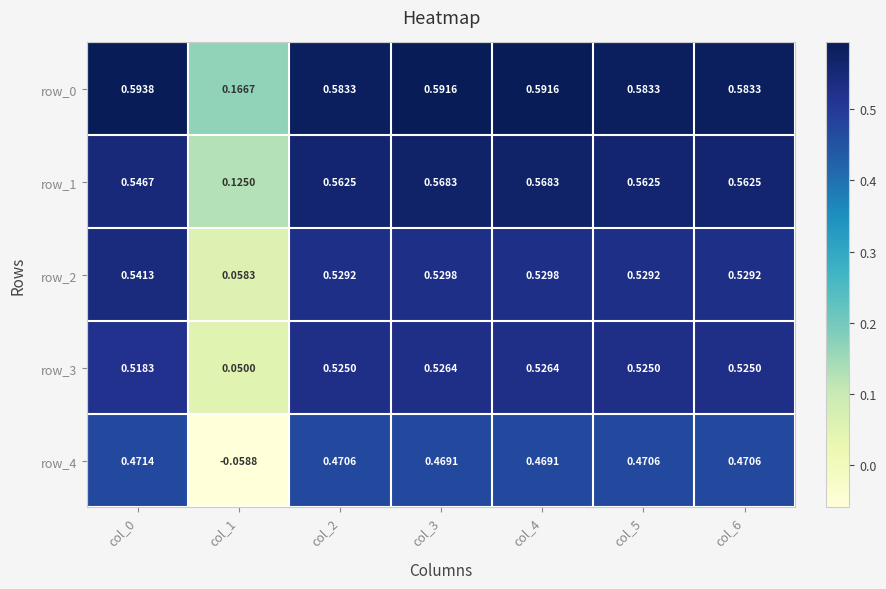

Reading left to right, what are all the values shown in this chart?

row_0: col_0=0.6	col_1=0.2	col_2=0.6	col_3=0.6	col_4=0.6	col_5=0.6	col_6=0.6
row_1: col_0=0.5	col_1=0.1	col_2=0.6	col_3=0.6	col_4=0.6	col_5=0.6	col_6=0.6
row_2: col_0=0.5	col_1=0.1	col_2=0.5	col_3=0.5	col_4=0.5	col_5=0.5	col_6=0.5
row_3: col_0=0.5	col_1=0.1	col_2=0.5	col_3=0.5	col_4=0.5	col_5=0.5	col_6=0.5
row_4: col_0=0.5	col_1=-0.1	col_2=0.5	col_3=0.5	col_4=0.5	col_5=0.5	col_6=0.5